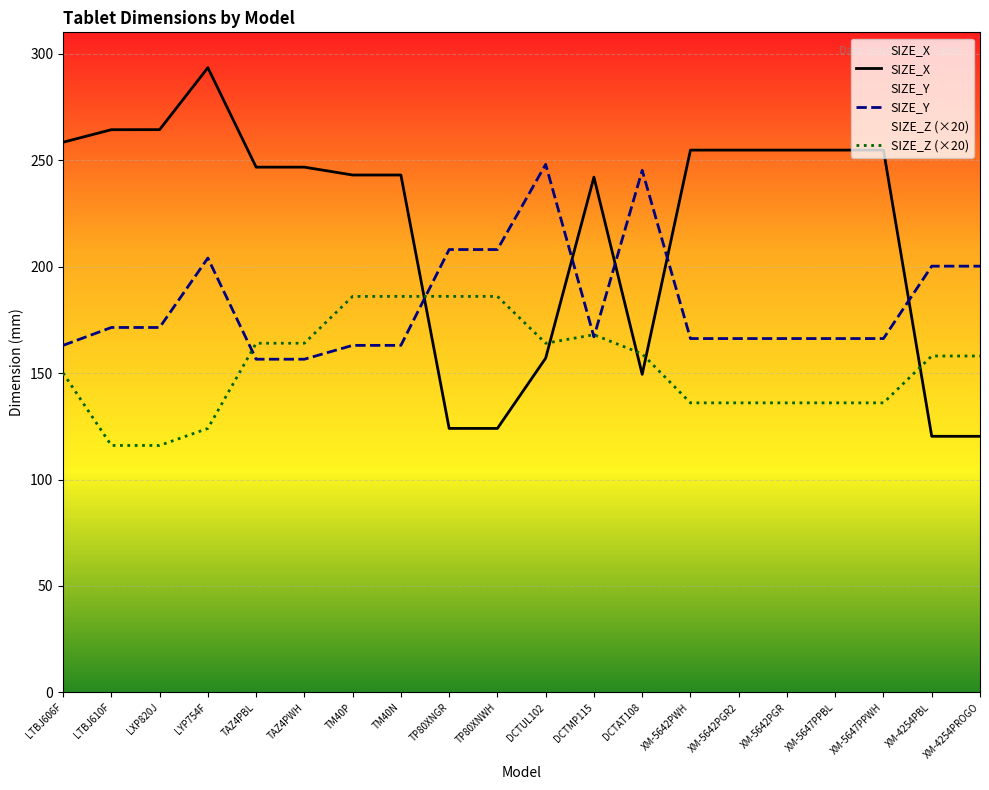

True or false: SIZE_Y and SIZE_Z (×20) intersect in this chart.

True